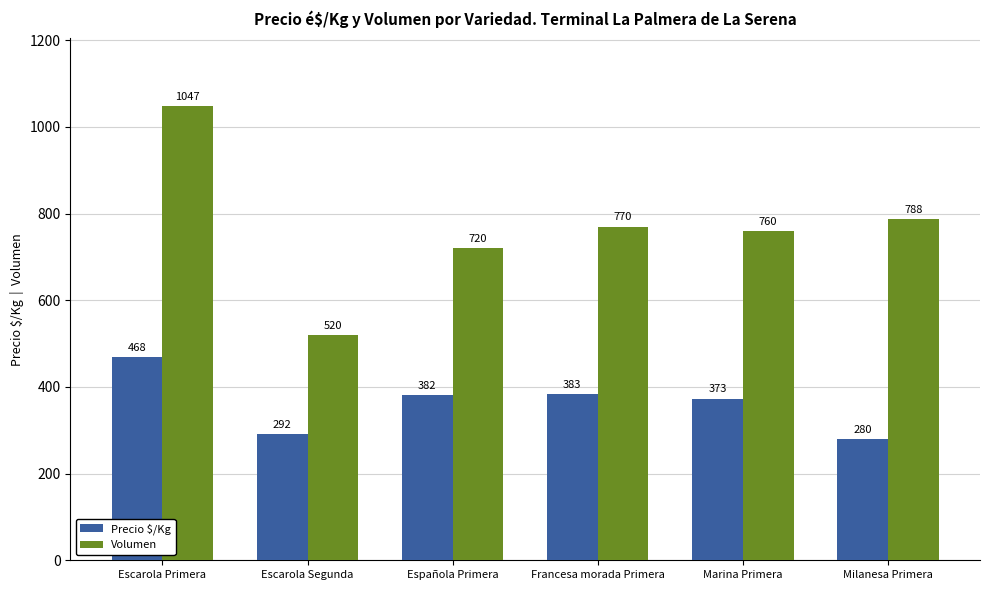

What is the difference between the maximum and second lowest values in the Volumen series?

327